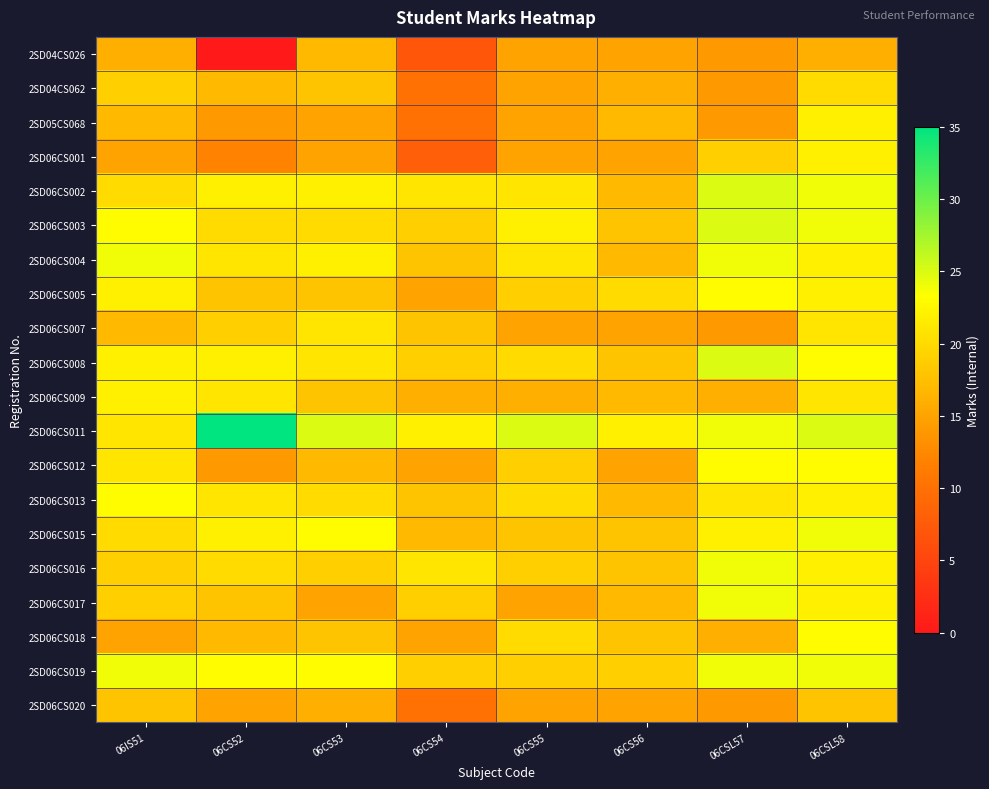

Reading right to left, transcribe all the data shown in this chart.

2SD04CS026: 06CSL58=16	06CSL57=14	06CS56=15	06CS55=15	06CS54=7	06CS53=17	06CS52=0	06IS51=16
2SD04CS062: 06CSL58=20	06CSL57=14	06CS56=16	06CS55=15	06CS54=10	06CS53=18	06CS52=17	06IS51=19
2SD05CS068: 06CSL58=22	06CSL57=14	06CS56=17	06CS55=15	06CS54=10	06CS53=15	06CS52=14	06IS51=17
2SD06CS001: 06CSL58=22	06CSL57=19	06CS56=15	06CS55=15	06CS54=8	06CS53=15	06CS52=12	06IS51=15
2SD06CS002: 06CSL58=24	06CSL57=25	06CS56=17	06CS55=21	06CS54=21	06CS53=22	06CS52=22	06IS51=20
2SD06CS003: 06CSL58=24	06CSL57=25	06CS56=18	06CS55=22	06CS54=19	06CS53=20	06CS52=20	06IS51=23
2SD06CS004: 06CSL58=22	06CSL57=24	06CS56=17	06CS55=21	06CS54=18	06CS53=22	06CS52=21	06IS51=24
2SD06CS005: 06CSL58=22	06CSL57=23	06CS56=20	06CS55=19	06CS54=15	06CS53=18	06CS52=18	06IS51=22
2SD06CS007: 06CSL58=21	06CSL57=14	06CS56=15	06CS55=15	06CS54=18	06CS53=21	06CS52=19	06IS51=17
2SD06CS008: 06CSL58=23	06CSL57=25	06CS56=18	06CS55=20	06CS54=19	06CS53=21	06CS52=22	06IS51=22
2SD06CS009: 06CSL58=21	06CSL57=16	06CS56=17	06CS55=16	06CS54=16	06CS53=18	06CS52=21	06IS51=22
2SD06CS011: 06CSL58=25	06CSL57=24	06CS56=22	06CS55=25	06CS54=22	06CS53=25	06CS52=35	06IS51=21
2SD06CS012: 06CSL58=23	06CSL57=23	06CS56=15	06CS55=19	06CS54=15	06CS53=17	06CS52=14	06IS51=21
2SD06CS013: 06CSL58=22	06CSL57=21	06CS56=17	06CS55=20	06CS54=18	06CS53=20	06CS52=21	06IS51=23
2SD06CS015: 06CSL58=24	06CSL57=22	06CS56=18	06CS55=18	06CS54=17	06CS53=23	06CS52=22	06IS51=20
2SD06CS016: 06CSL58=22	06CSL57=24	06CS56=18	06CS55=19	06CS54=21	06CS53=19	06CS52=20	06IS51=19
2SD06CS017: 06CSL58=22	06CSL57=24	06CS56=17	06CS55=15	06CS54=19	06CS53=15	06CS52=18	06IS51=19
2SD06CS018: 06CSL58=23	06CSL57=16	06CS56=18	06CS55=20	06CS54=15	06CS53=18	06CS52=17	06IS51=15
2SD06CS019: 06CSL58=24	06CSL57=24	06CS56=19	06CS55=19	06CS54=19	06CS53=23	06CS52=23	06IS51=24
2SD06CS020: 06CSL58=18	06CSL57=14	06CS56=15	06CS55=15	06CS54=10	06CS53=16	06CS52=15	06IS51=18